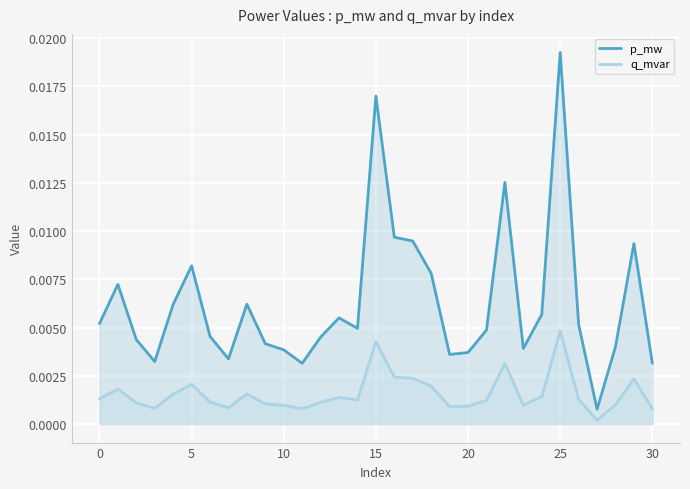

True or false: p_mw and q_mvar cross at least once.

False